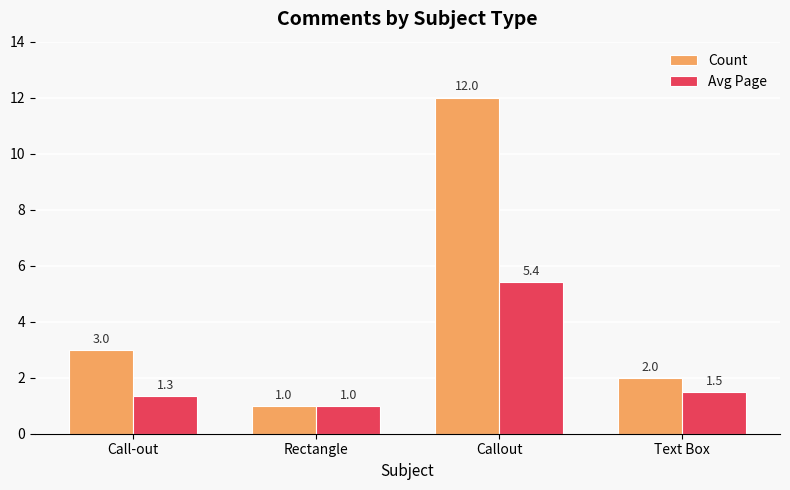

Which series has the widest spread of values?

Count